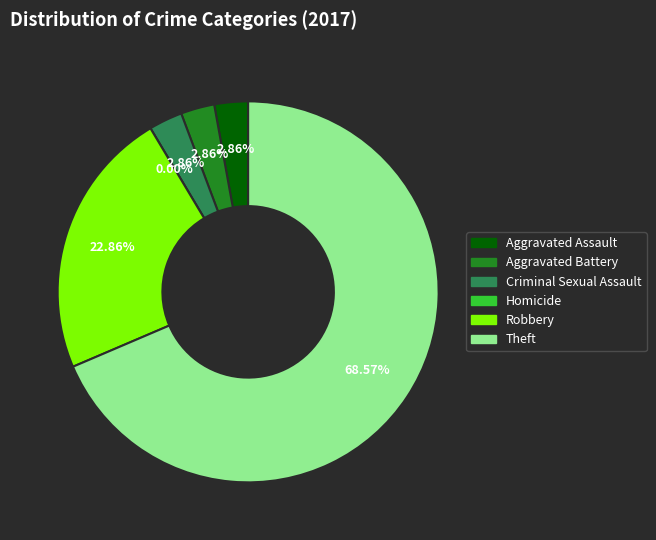

How many segments does this pie chart have?

6